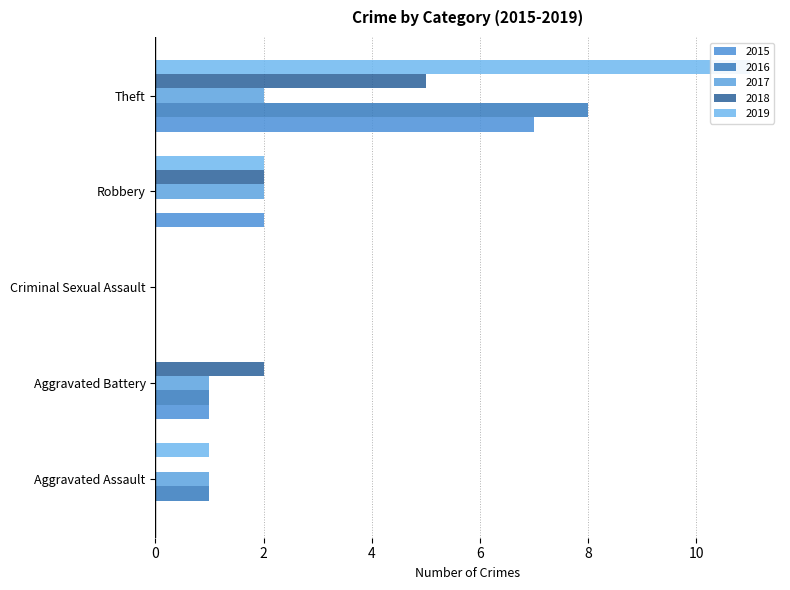

Rank the categories by 2018 value from lowest to highest.

Aggravated Assault, Criminal Sexual Assault, Aggravated Battery, Robbery, Theft